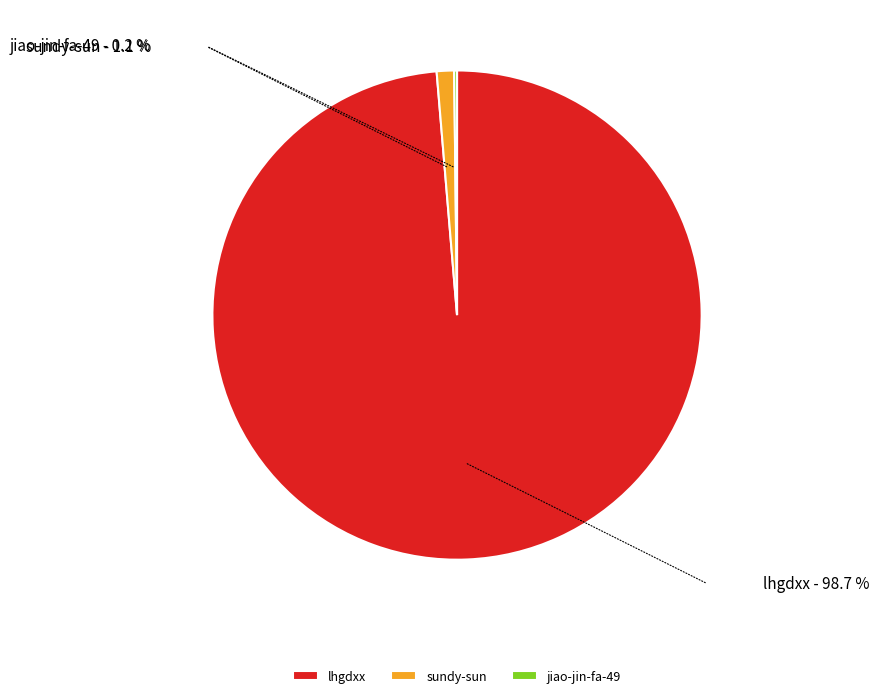

What is the largest slice in the pie chart?

lhgdxx